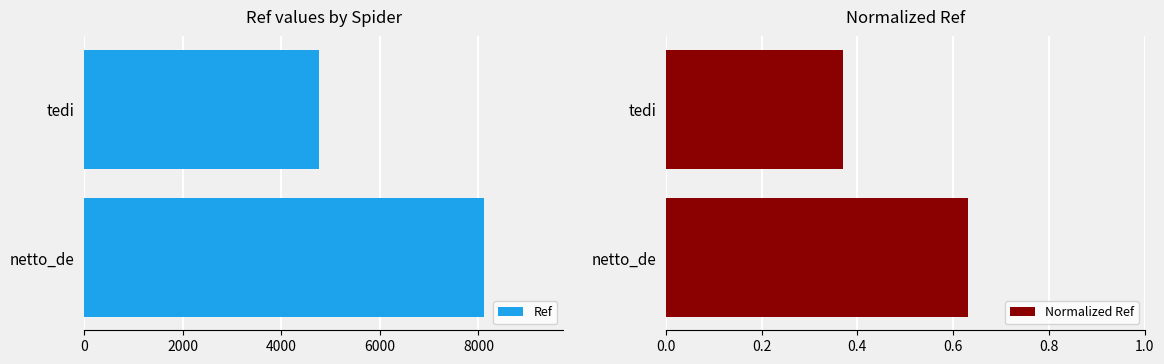

How many Normalized Ref values are between 0 and 1?

2